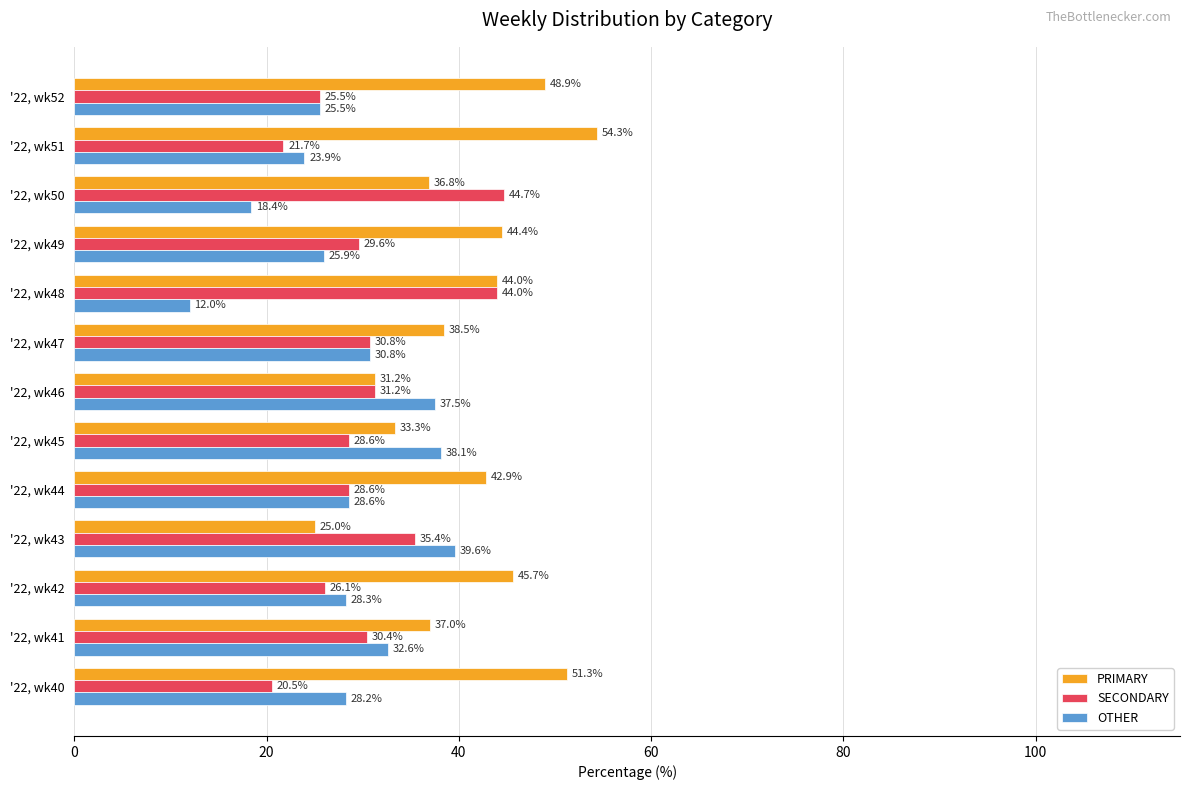

What is the difference between the maximum and minimum values in the OTHER series?

27.6